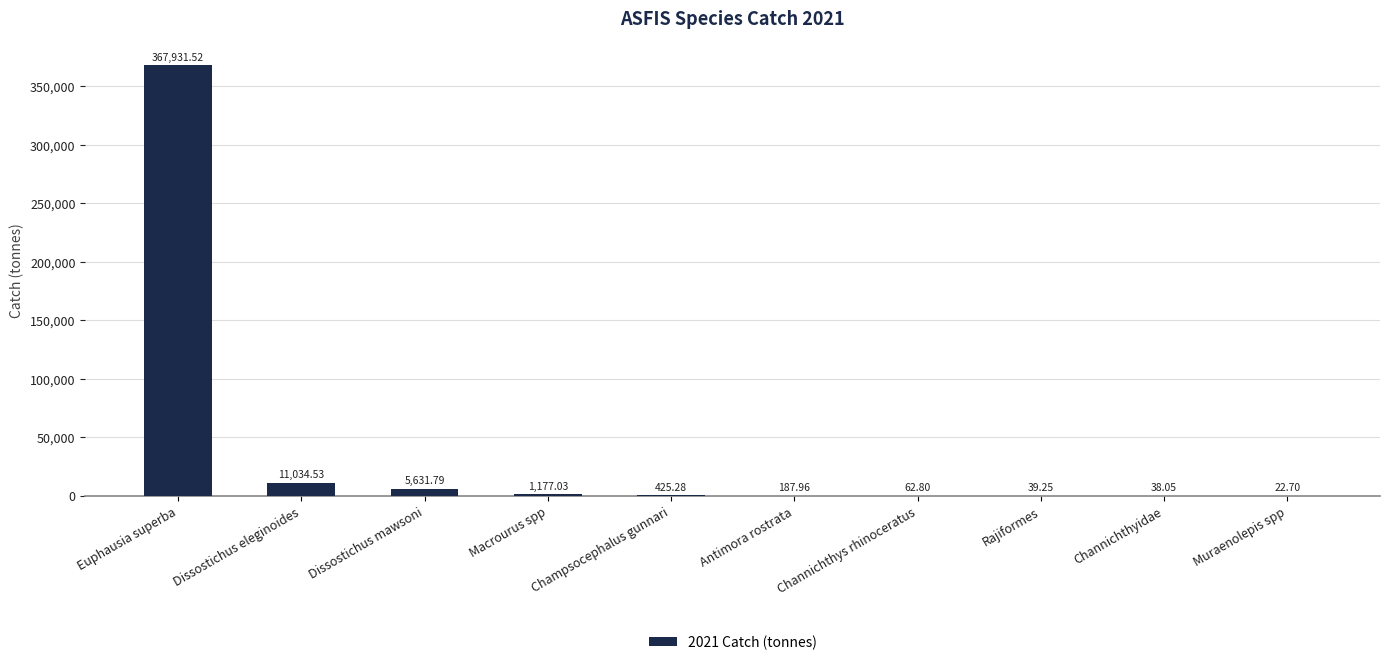

What is the change in value from Dissostichus mawsoni to Antimora rostrata?

-5443.8